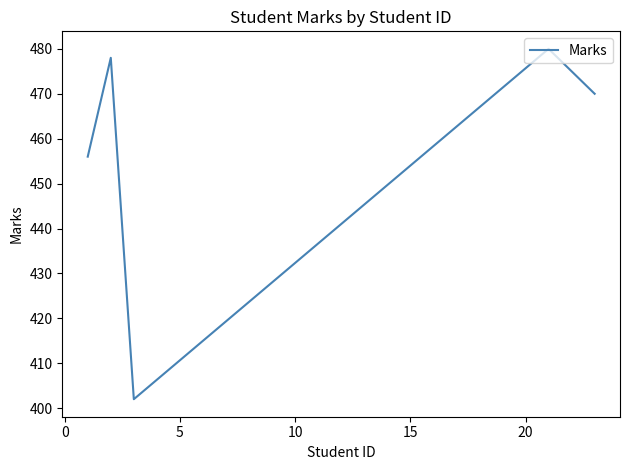

What is the minimum value shown in the chart?

402